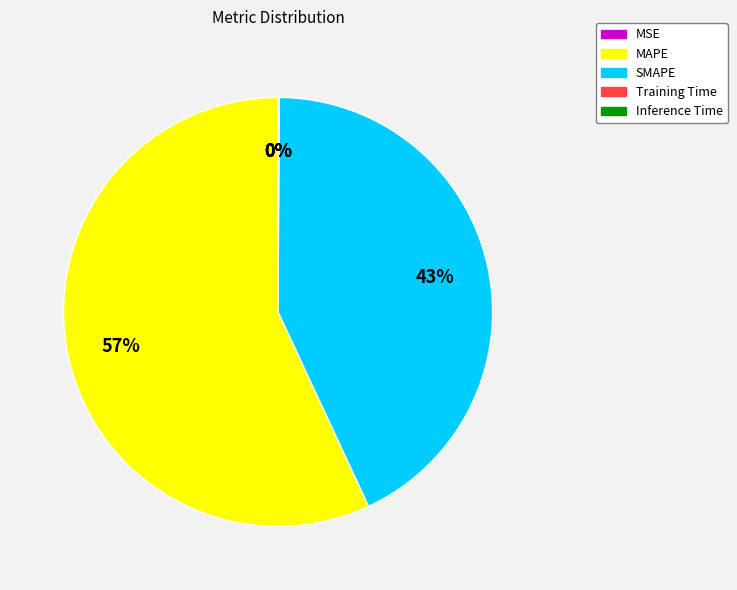

True or false: SMAPE accounts for 33% of the total.

False